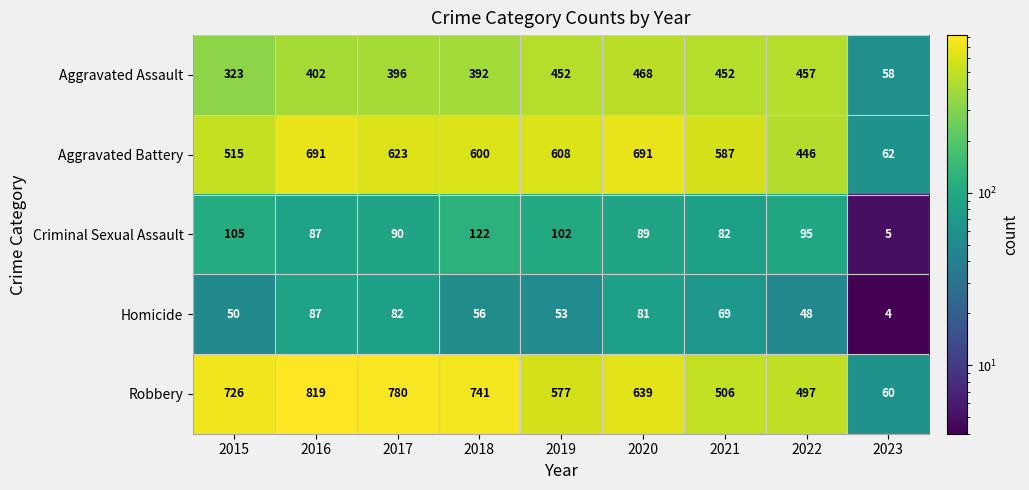

Which label corresponds to the largest value in the chart?

2016